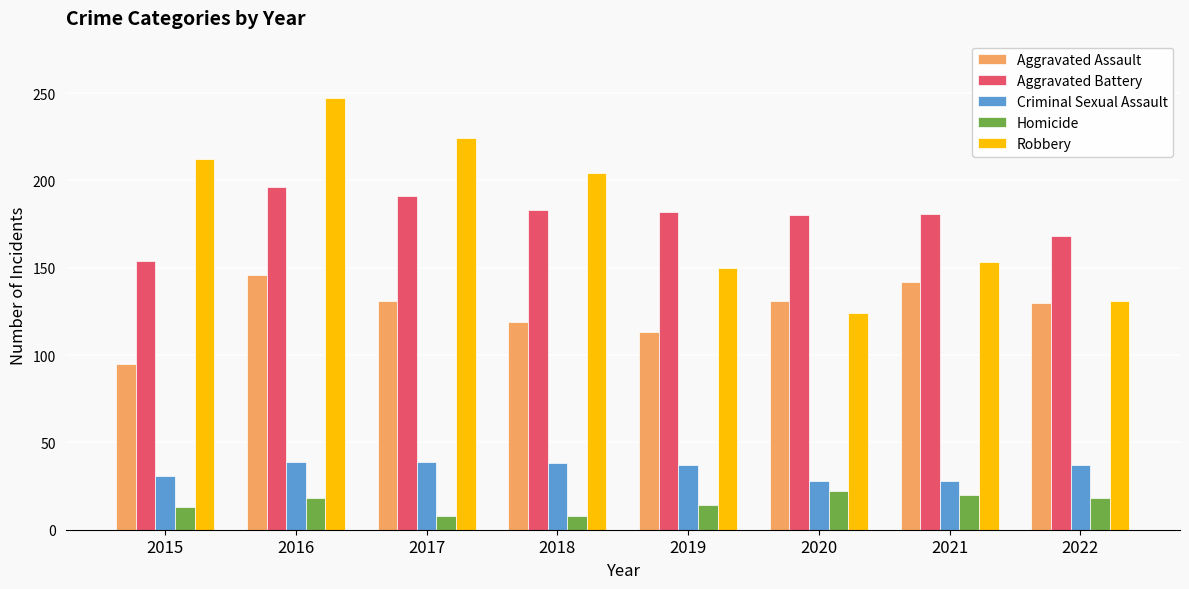

How many series are shown in this chart?

5